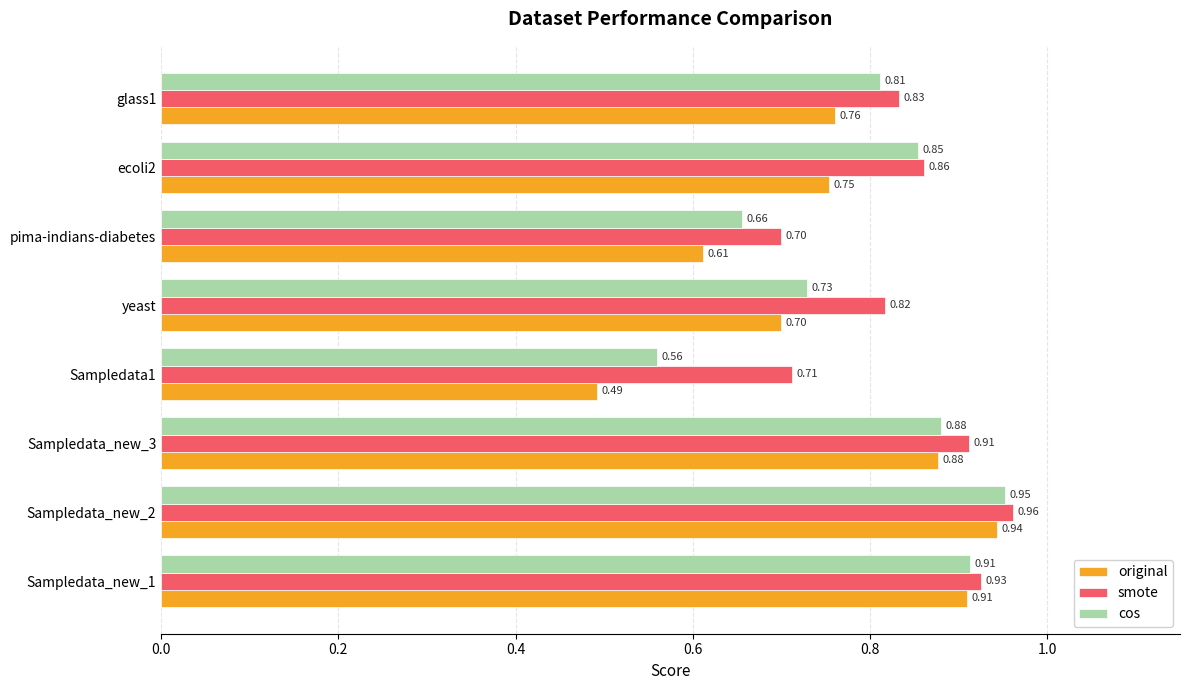

What is the difference between the second highest and minimum values in the original series?

0.4